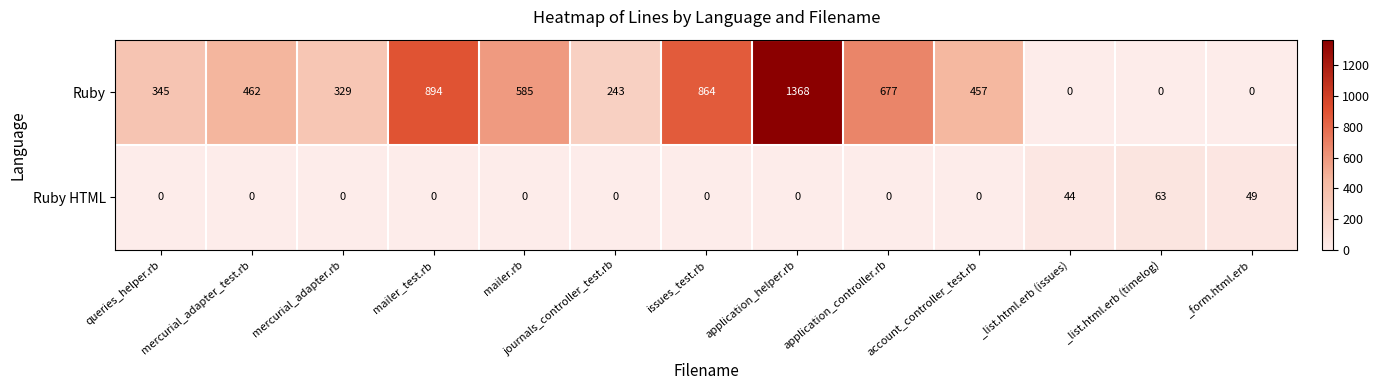

What is the total value across all series at journals_controller_test.rb?

243